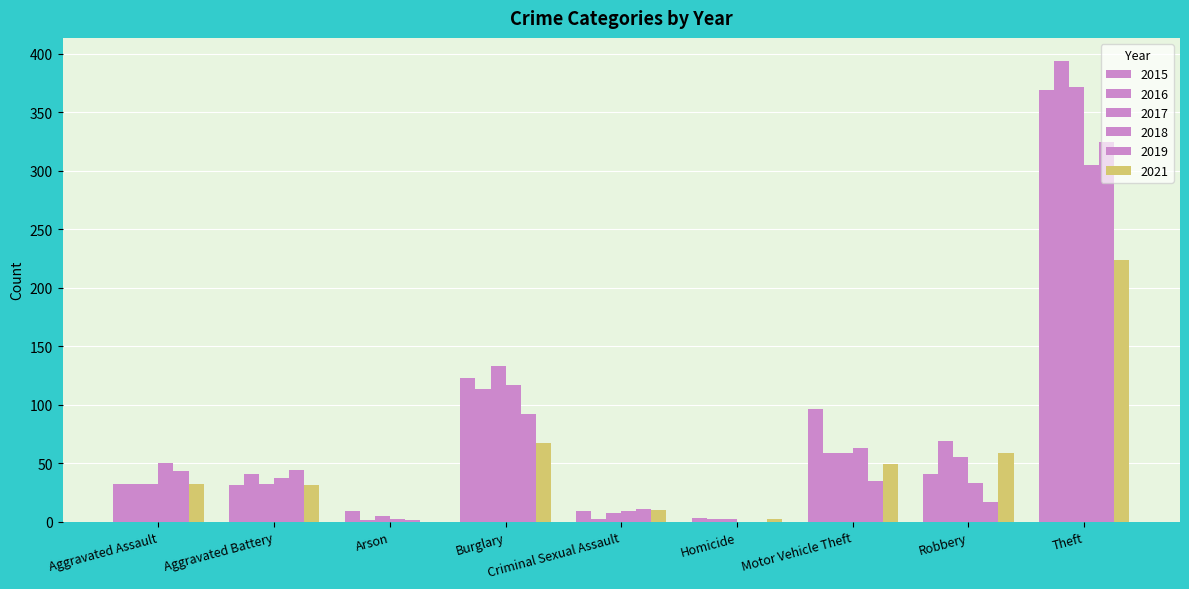

What is the value of the 2018 bar at the 5th from the left?

9